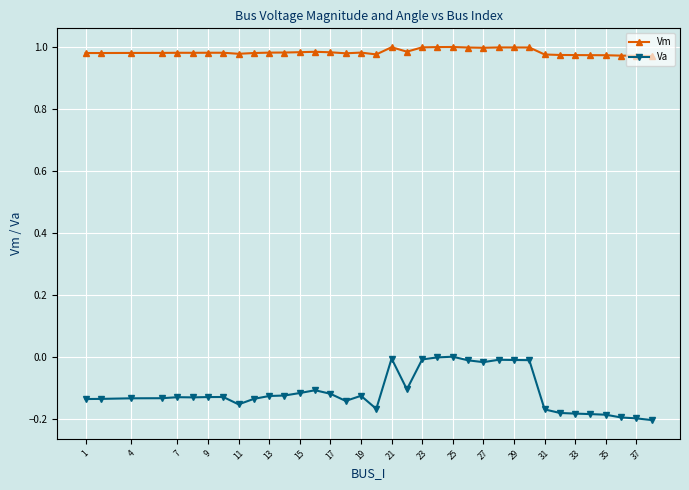

Which series has the widest spread of values?

Va